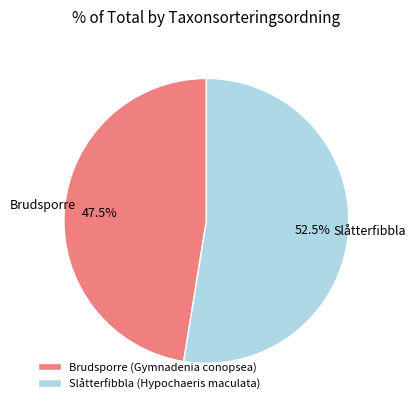

Approximately how many times larger is the value at Slåtterfibbla (Hypochaeris maculata) compared to Brudsporre (Gymnadenia conopsea)?

1.1